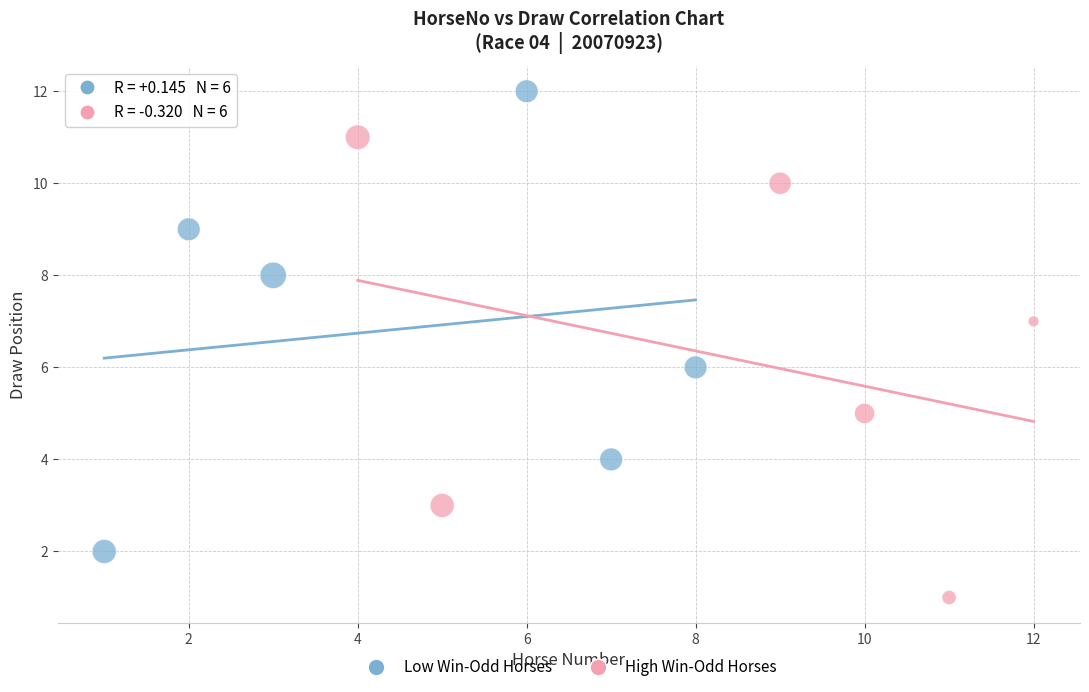

Which series reaches the minimum Y coordinate?

High Win-Odd Horses